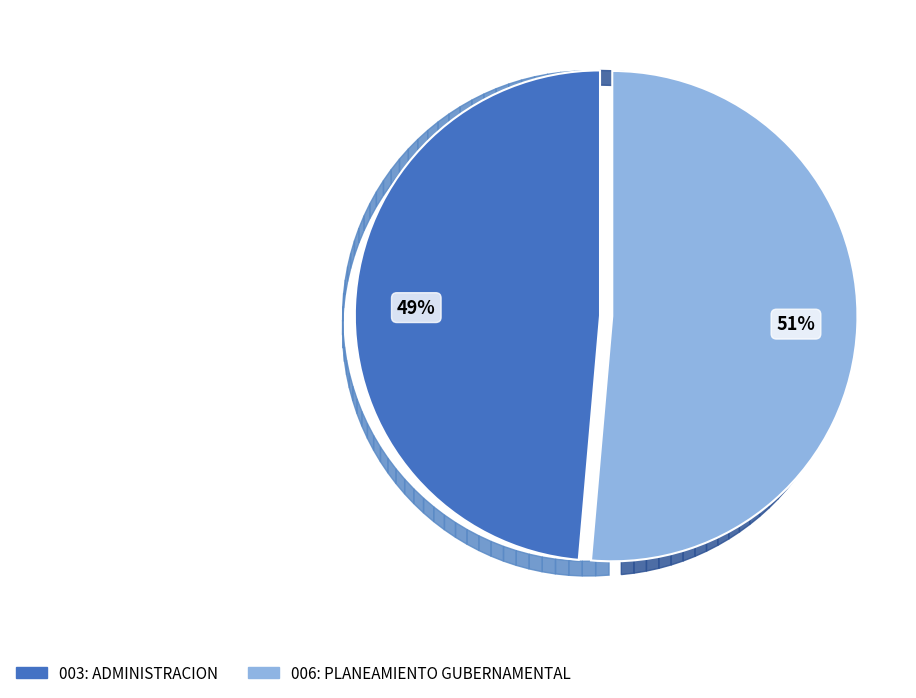

Does 003: ADMINISTRACION account for over 50% of the chart?

No